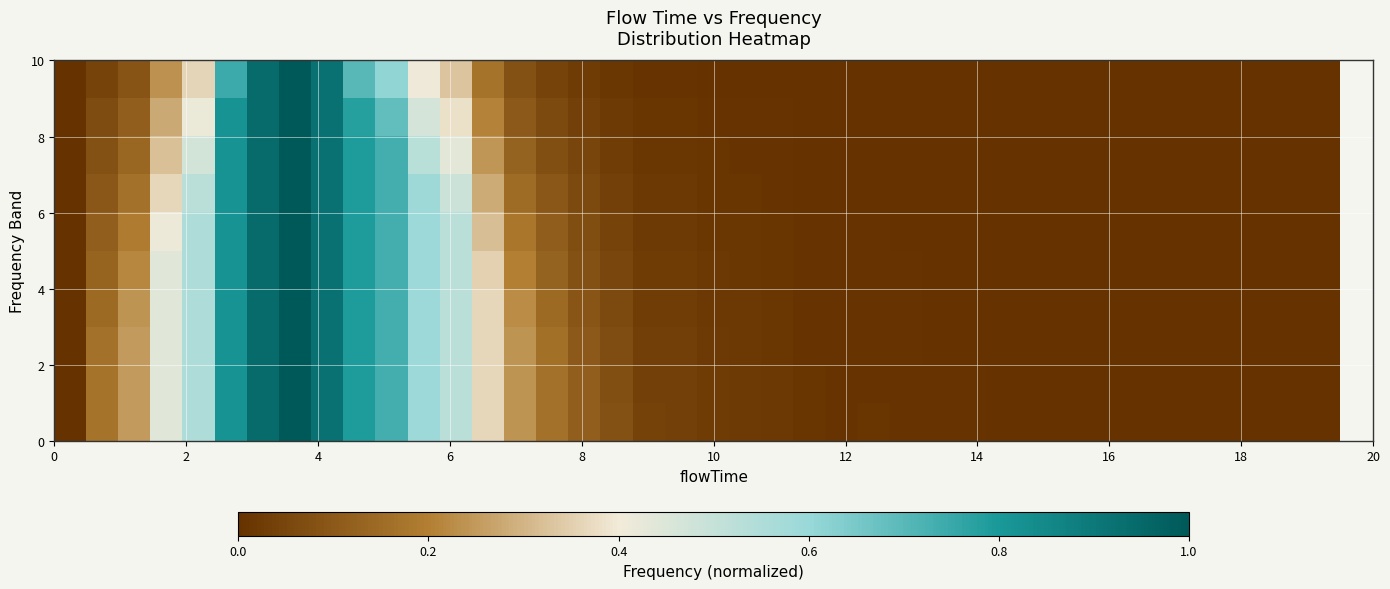

What is the maximum value shown in the chart?

1.0